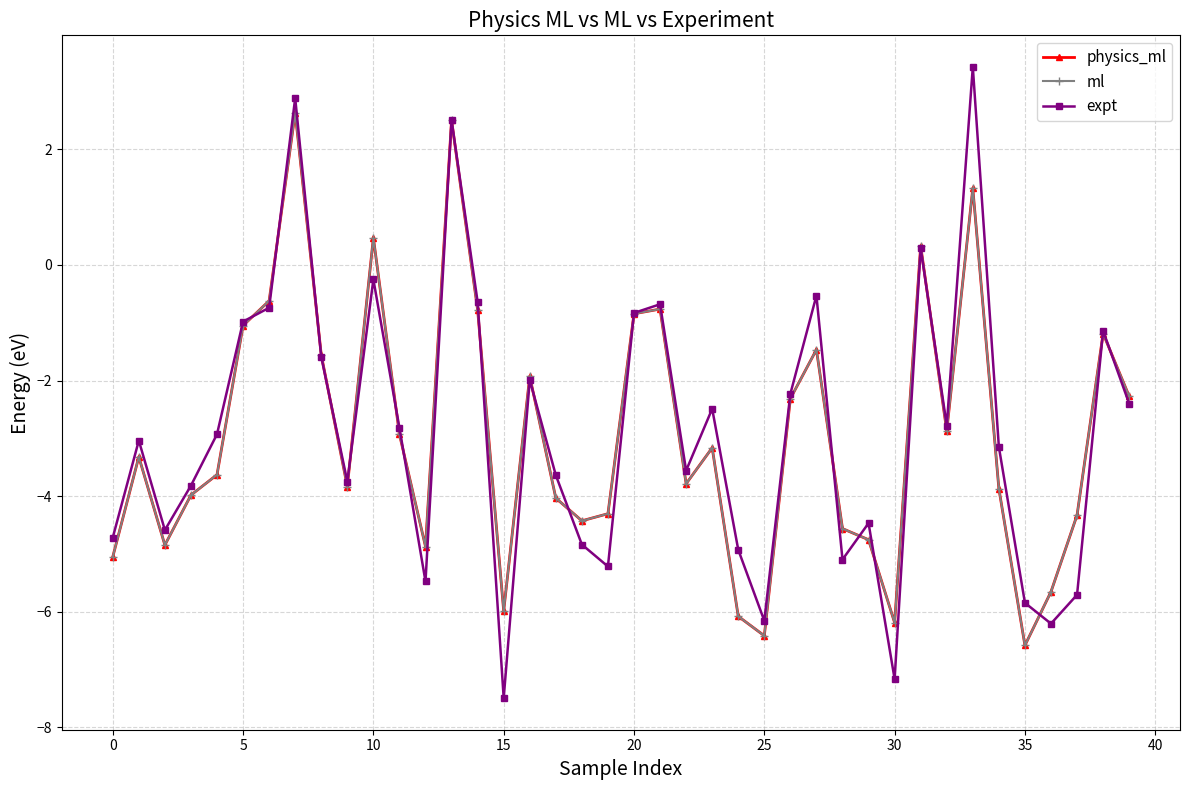

In physics_ml, how many points are higher than both neighbors (excluding endpoints)?

11